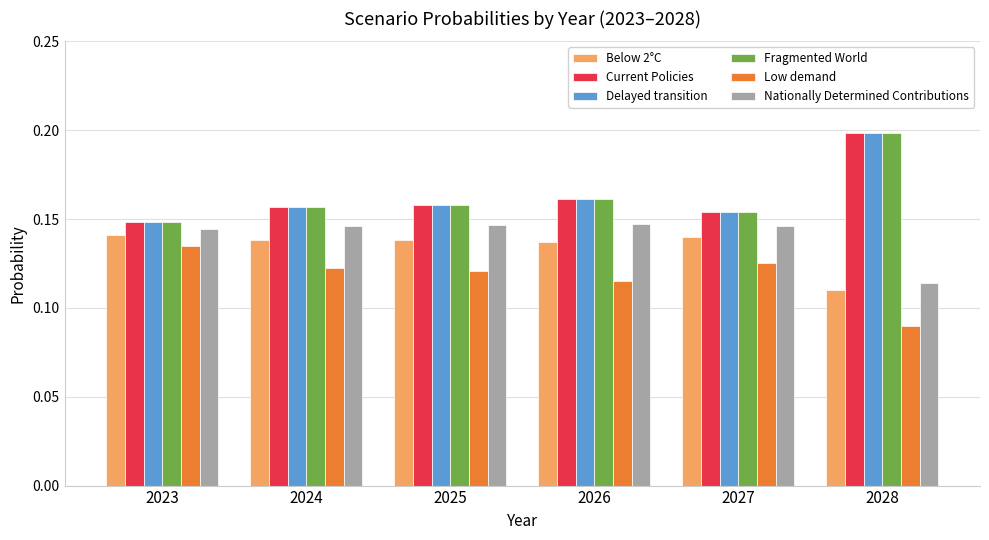

Is it true that Nationally Determined Contributions equals 0.2 at 2024?

False